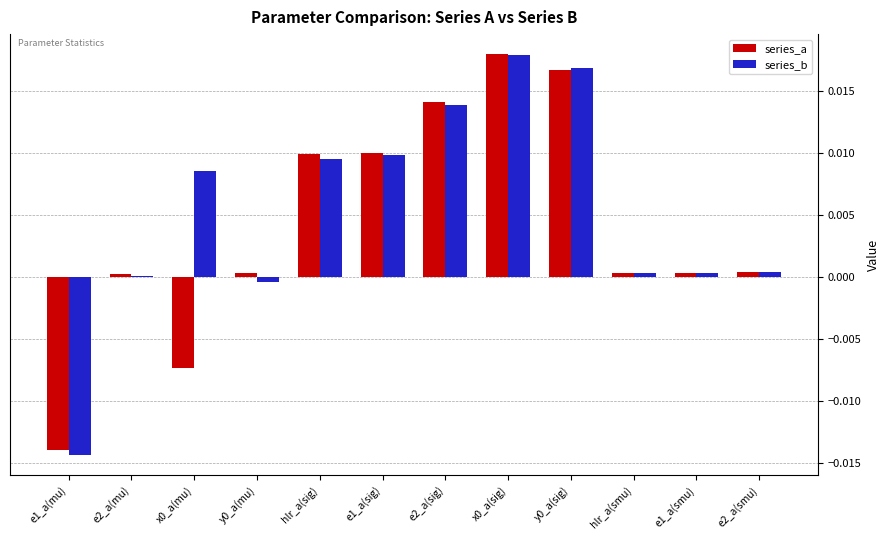

Is the value of series_a at hlr_a(sig) greater than the value of series_b at x0_a(sig)?

No